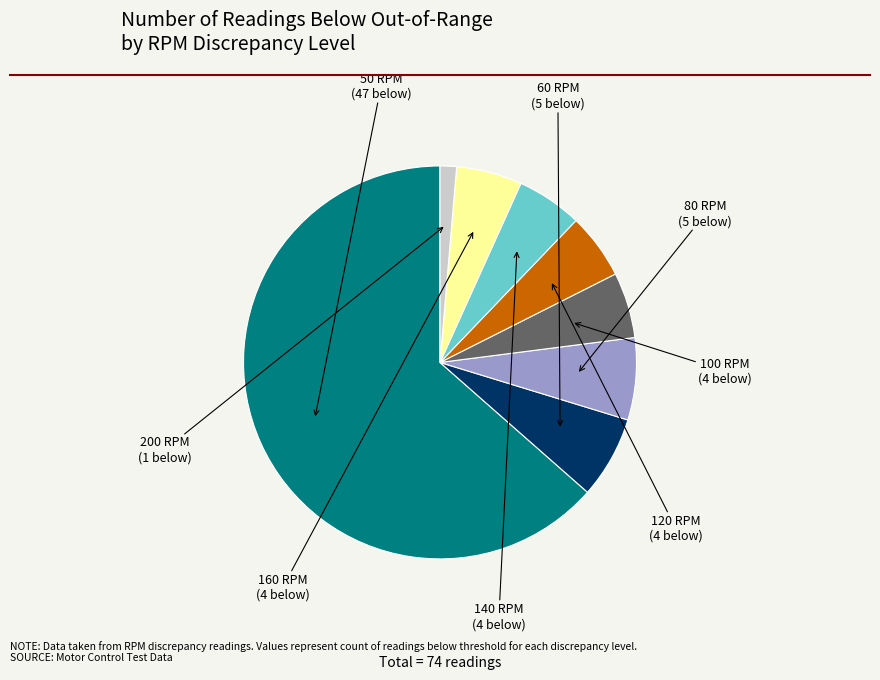

Which category has the biggest portion of the pie?

50 RPM